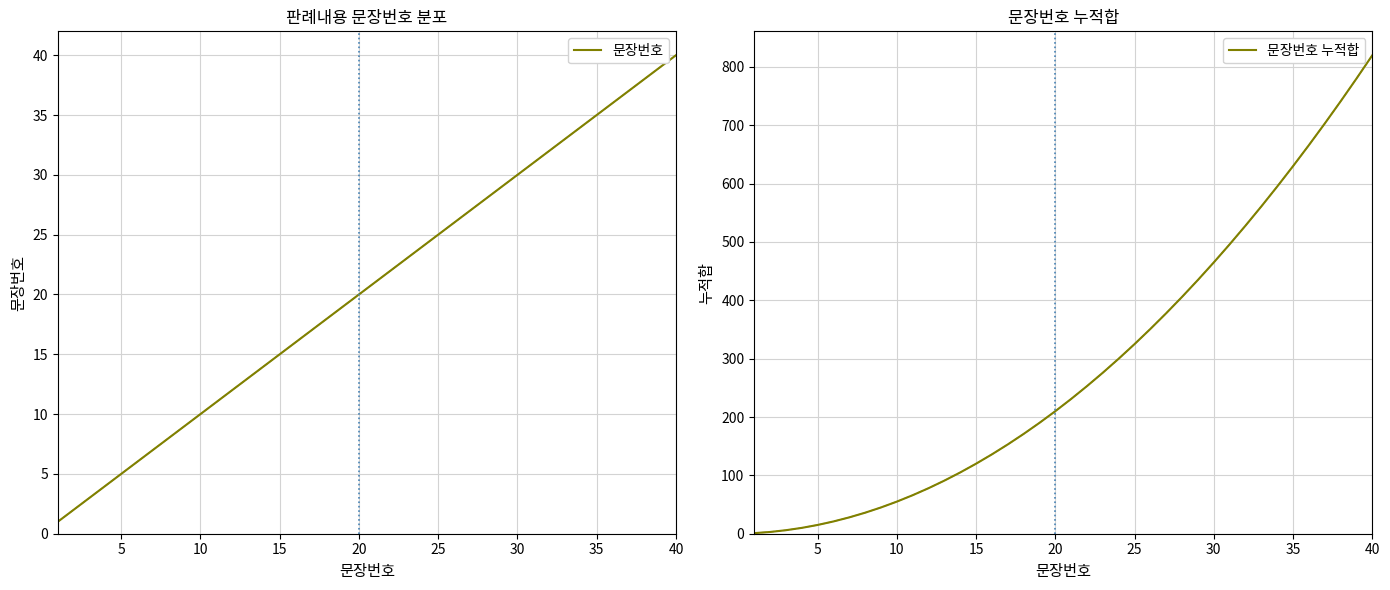

How many lines are shown in the chart?

2